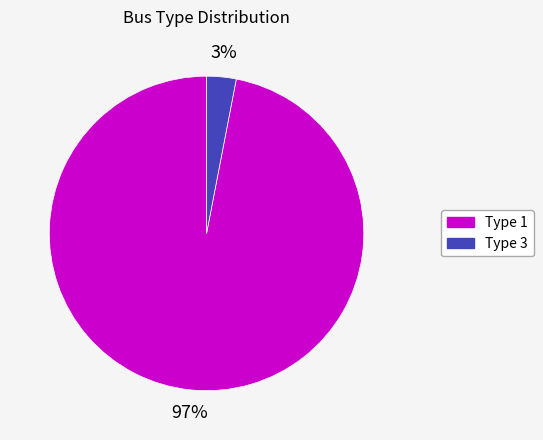

Which category has the biggest portion of the pie?

Type 1